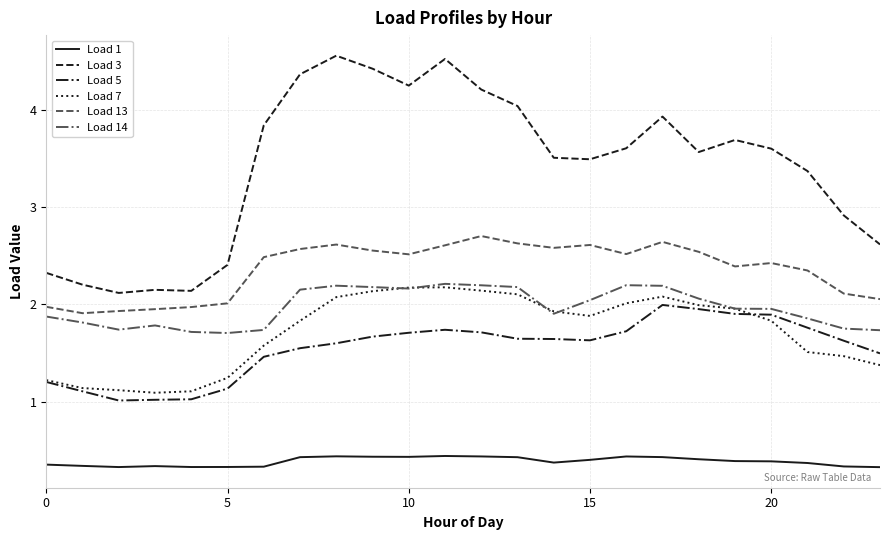

Which series has the largest total across all categories?

Load 3